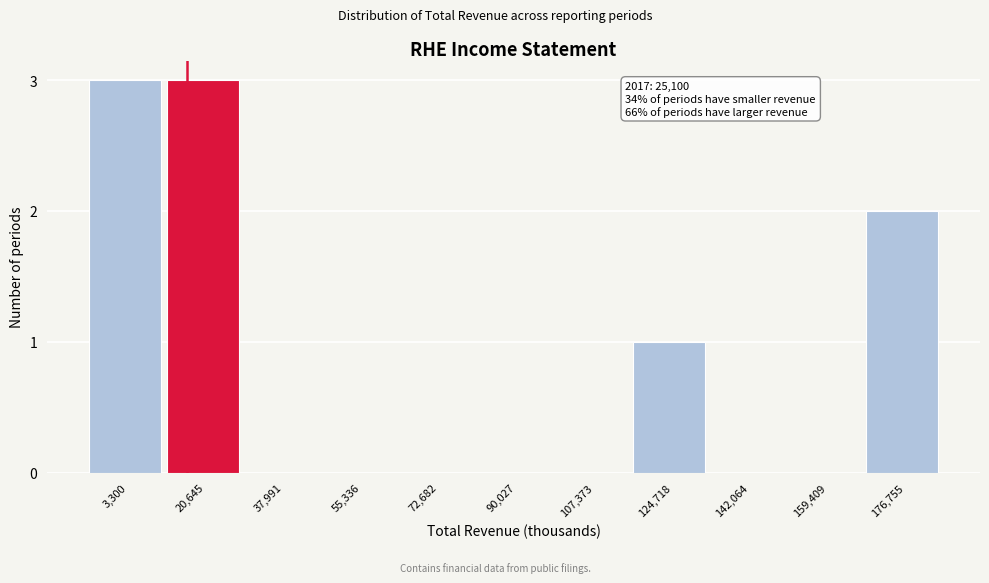

Reading left to right, transcribe all the data shown in this chart.

3,300=3	20,645=3	37,991=0	55,336=0	72,682=0	90,027=0	107,373=0	124,718=1	142,064=0	159,409=0	176,755=2